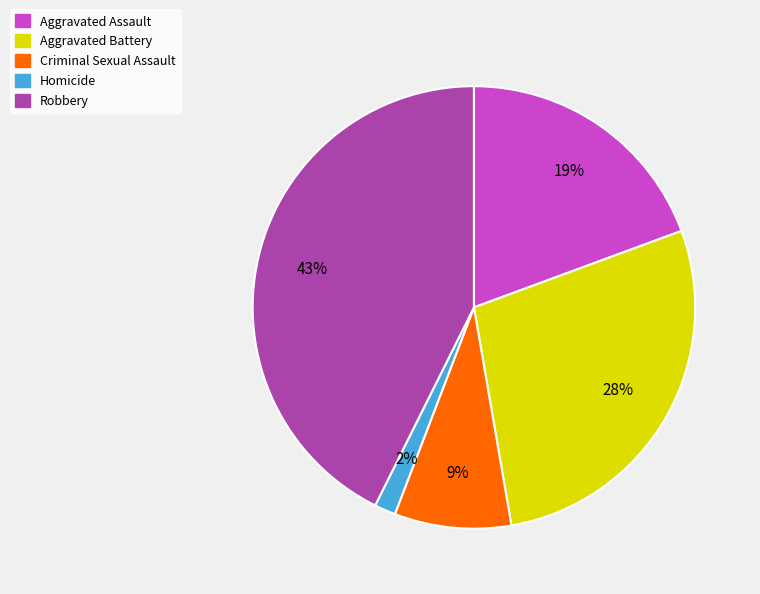

How many slices are in this pie chart?

5